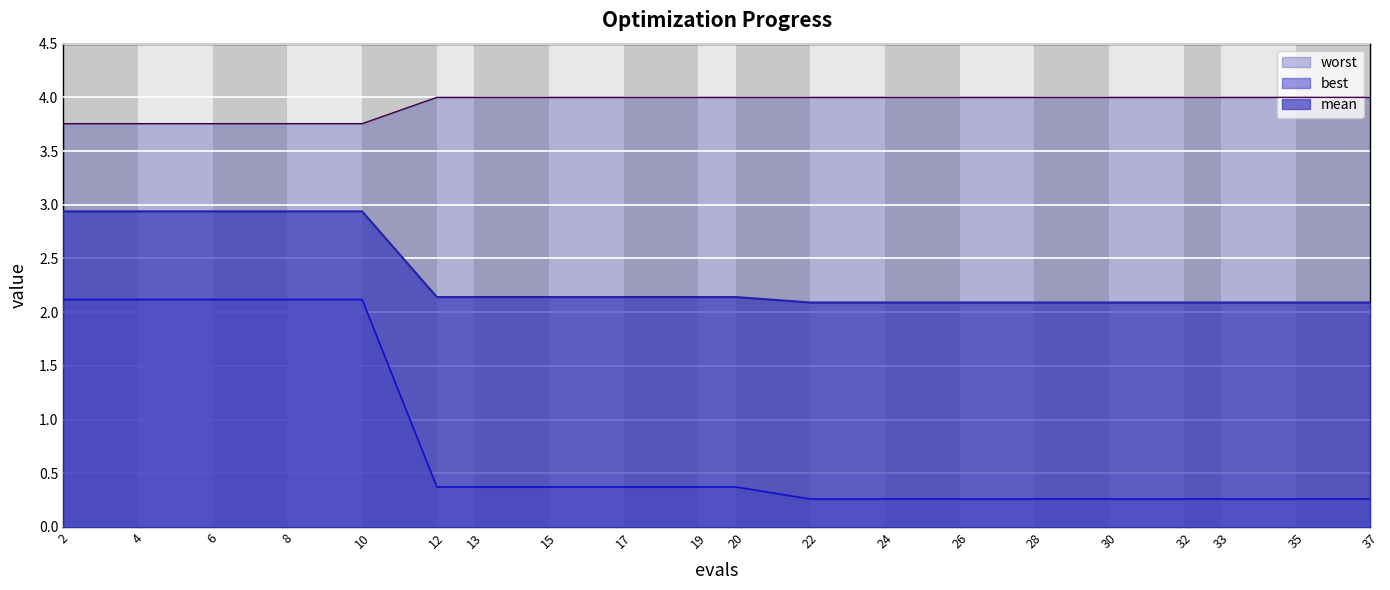

At which label does mean reach its peak?

2